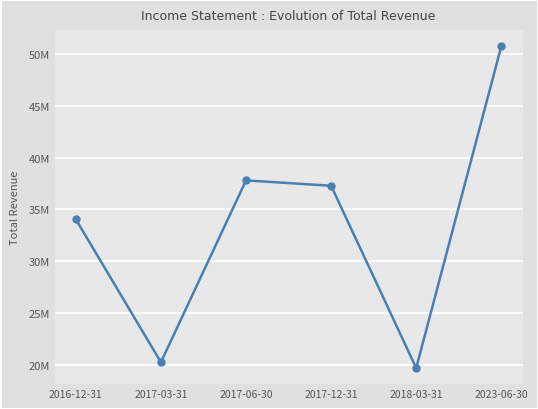

What value does the data have at 2016-12-31?

34042800